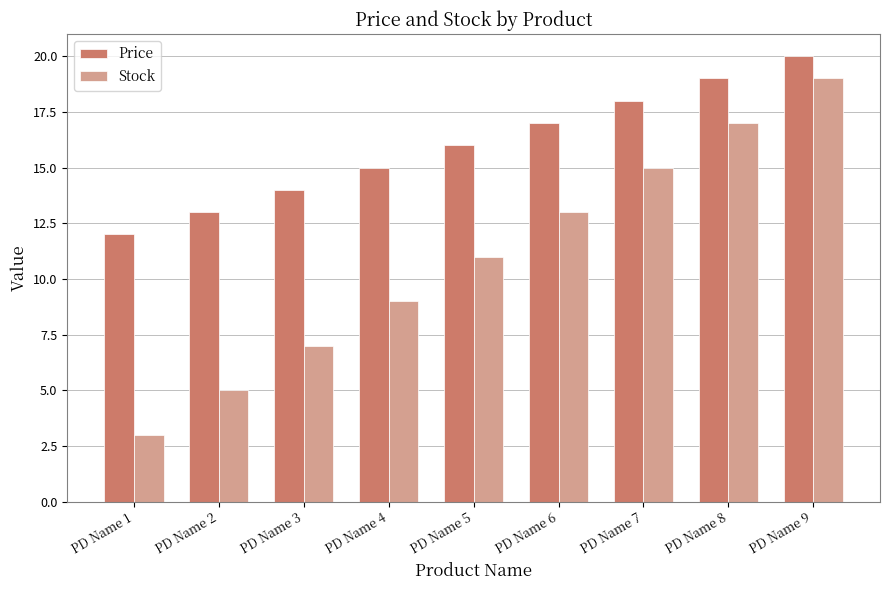

Where is Price nearest to the value 16?

PD Name 5